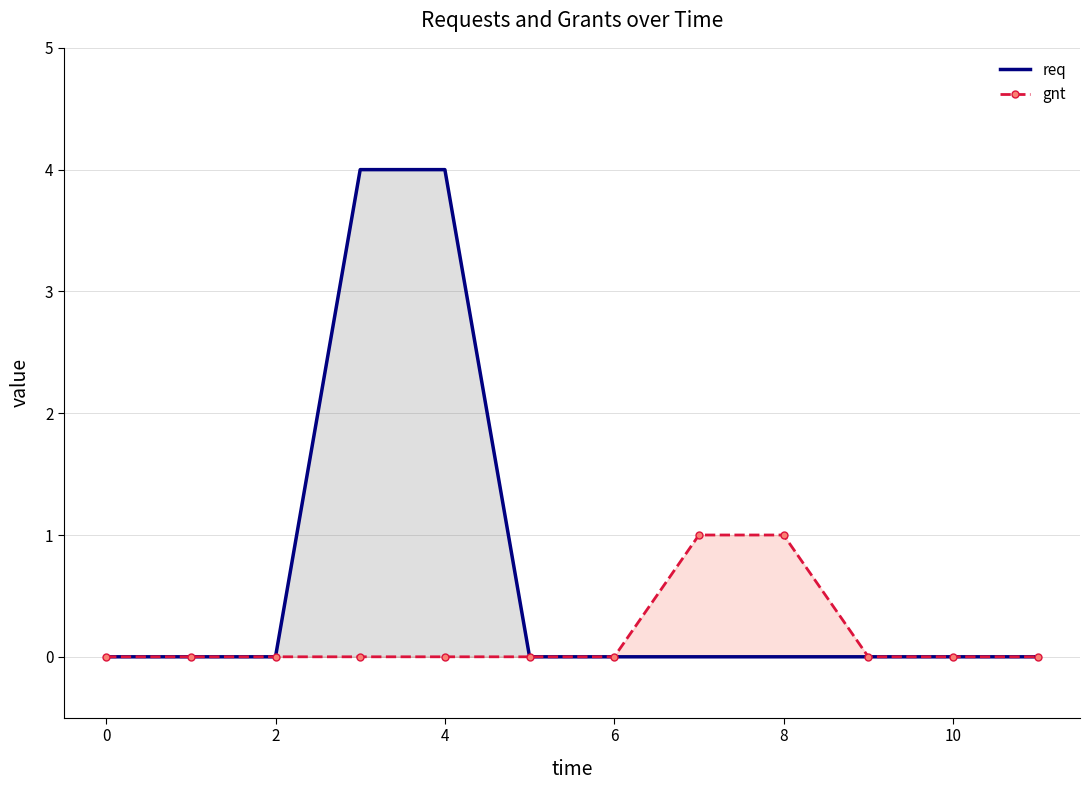

List the series in order of their overall mean, lowest first.

gnt, req